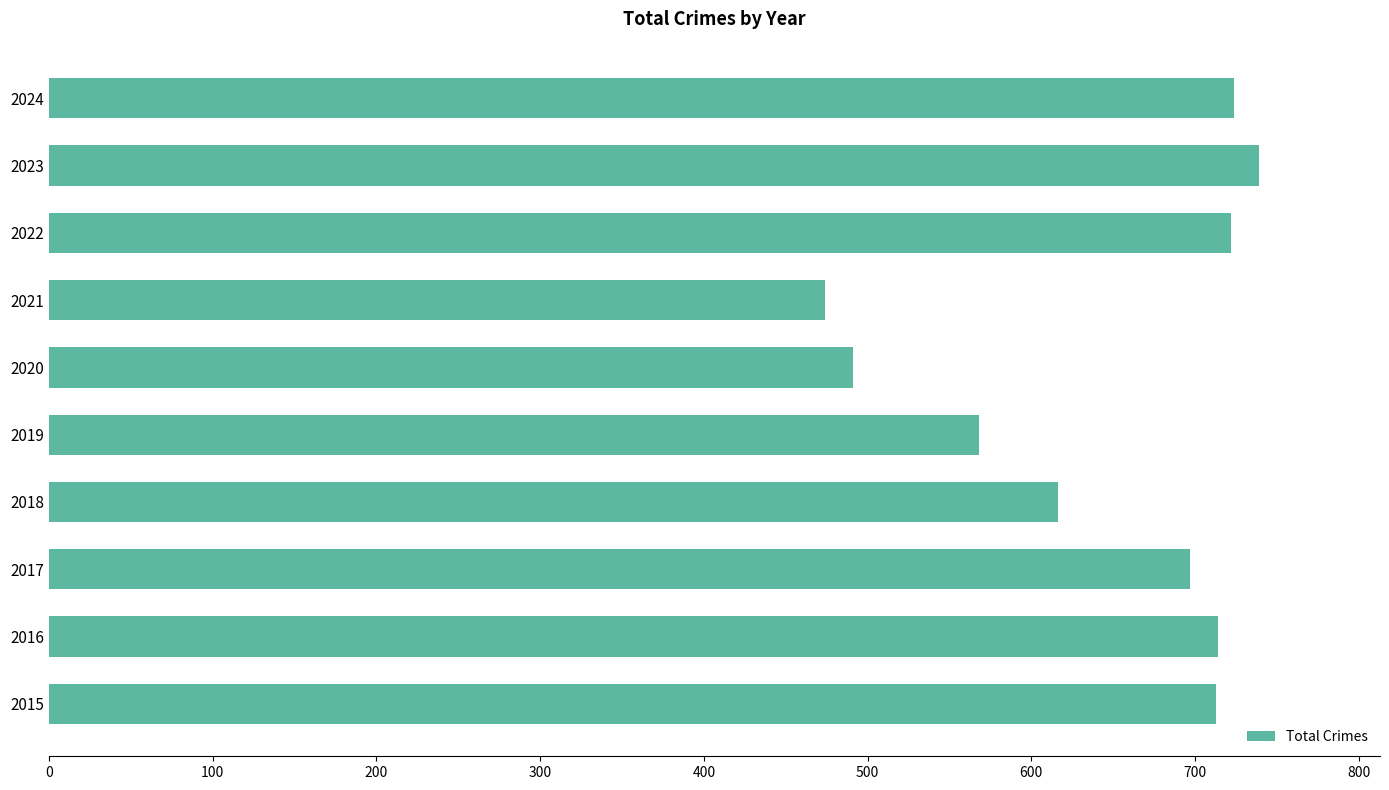

How many bars are there in total?

10